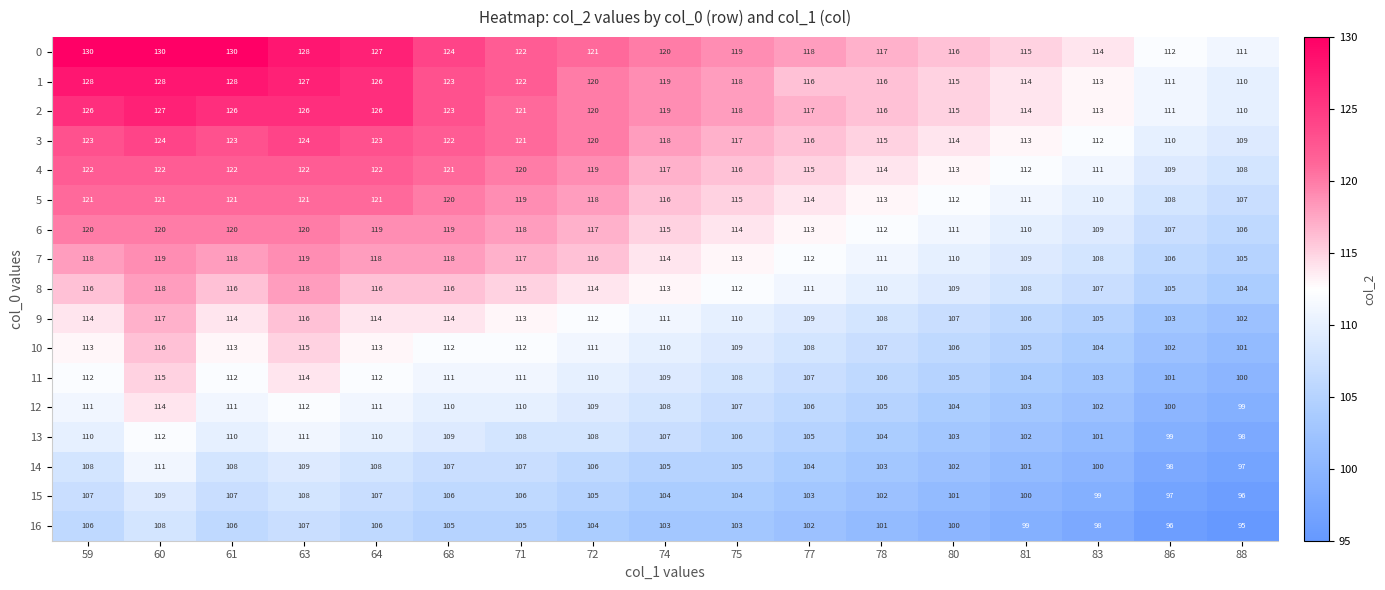

What is the difference between the 9 values at 86 and 59?

11